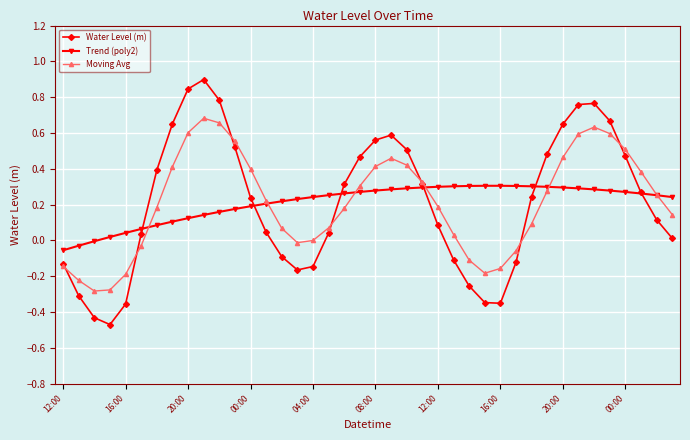

Rank the series by their maximum value, from highest to lowest.

Water Level (m), Moving Avg, Trend (poly2)